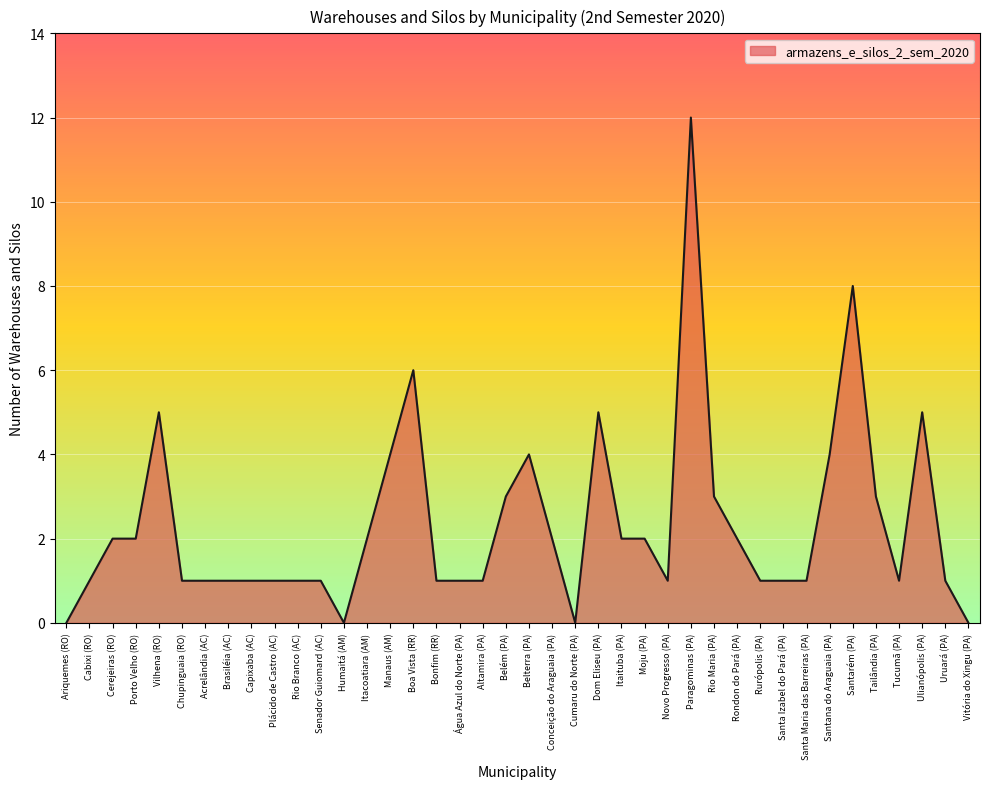

Between Cumaru do Norte (PA) and Acrelândia (AC), which is larger?

Acrelândia (AC)